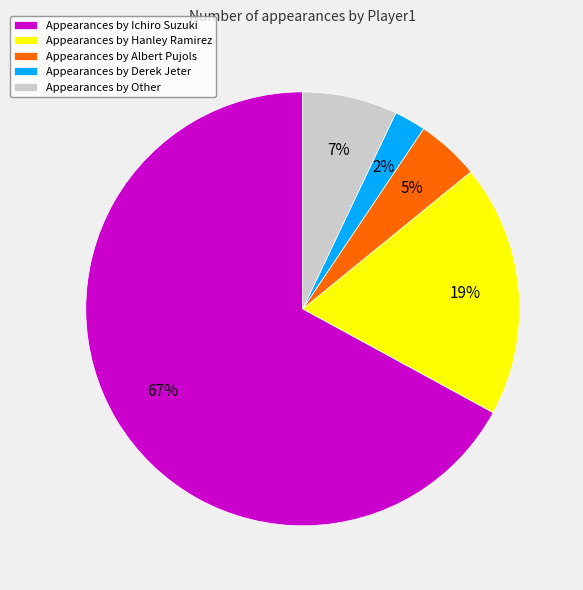

Between Appearances by Other and Appearances by Albert Pujols, which is larger?

Appearances by Other